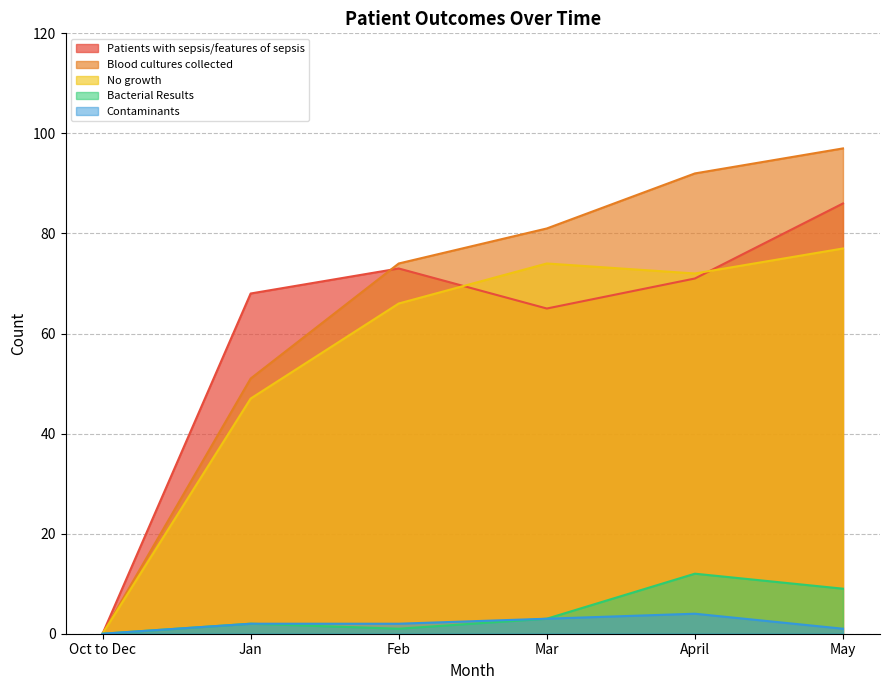

True or false: Contaminants and No growth intersect in this chart.

False